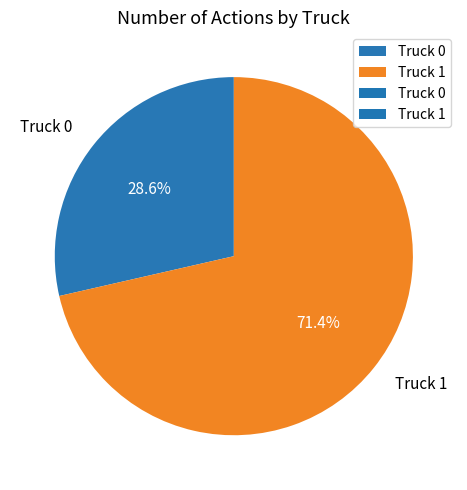

What percentage do Truck 0 and Truck 1 together represent?

100.0%